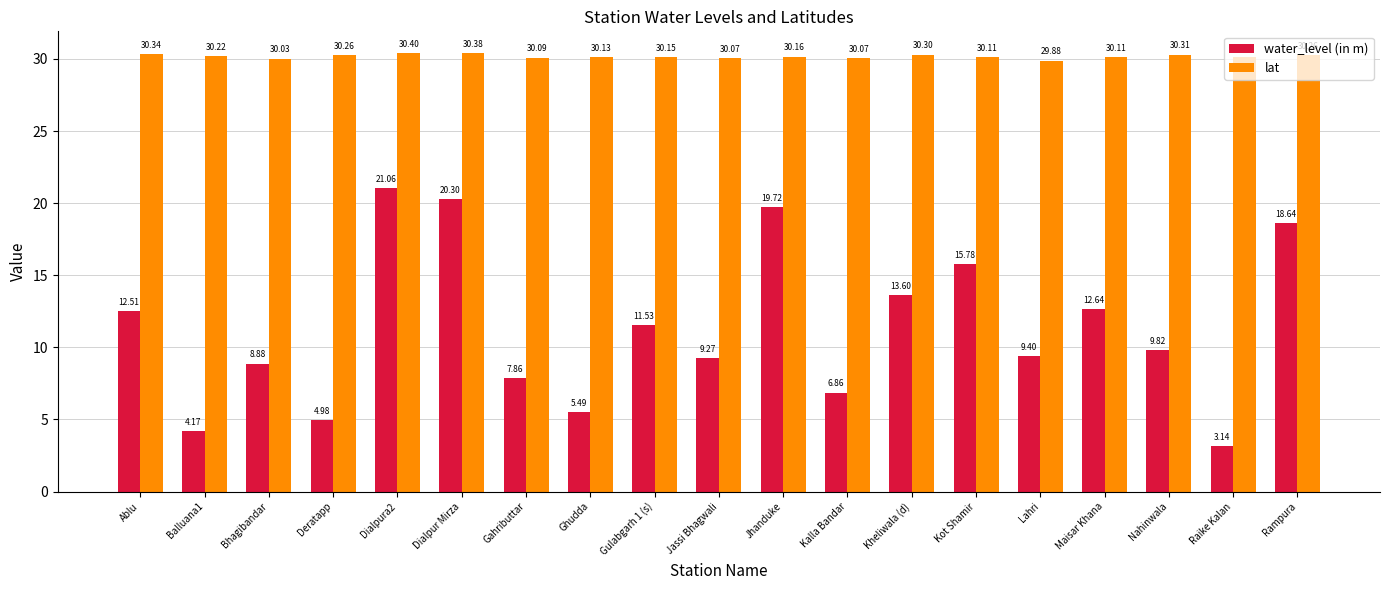

What are all the series names shown in the legend?

water_level (in m), lat